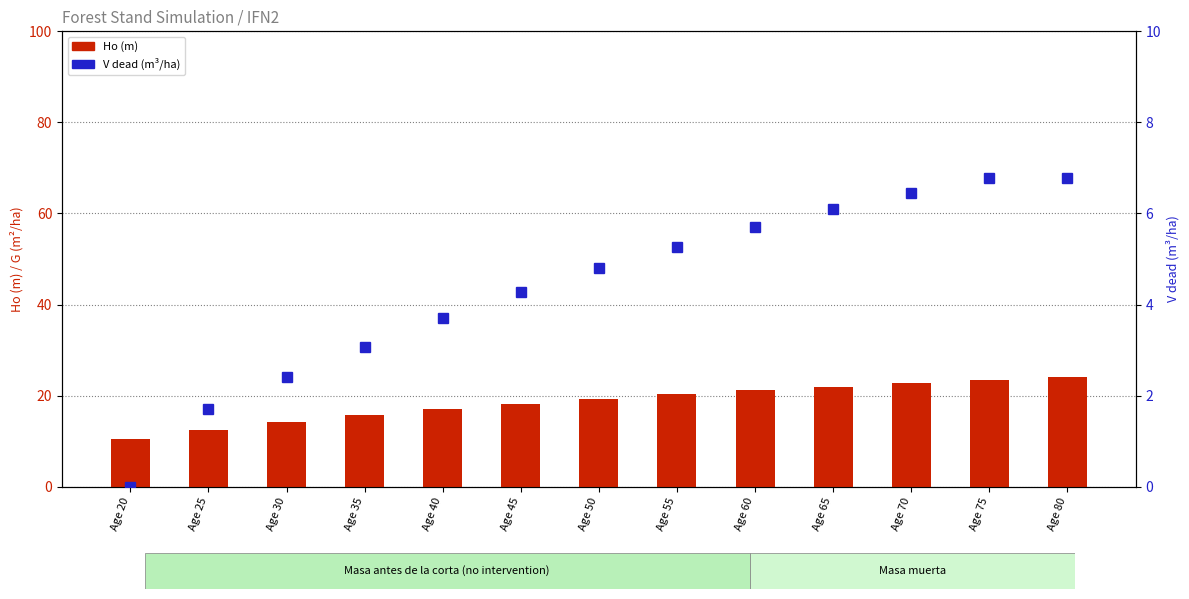

Reading right to left, transcribe all the data shown in this chart.

Ho (m): Age 80=24.1	Age 75=23.4	Age 70=22.7	Age 65=22.0	Age 60=21.1	Age 55=20.2	Age 50=19.3	Age 45=18.2	Age 40=17.0	Age 35=15.7	Age 30=14.1	Age 25=12.4	Age 20=10.4
V dead (m3/ha): Age 80=6.8	Age 75=6.8	Age 70=6.5	Age 65=6.1	Age 60=5.7	Age 55=5.3	Age 50=4.8	Age 45=4.3	Age 40=3.7	Age 35=3.1	Age 30=2.4	Age 25=1.7	Age 20=0.0